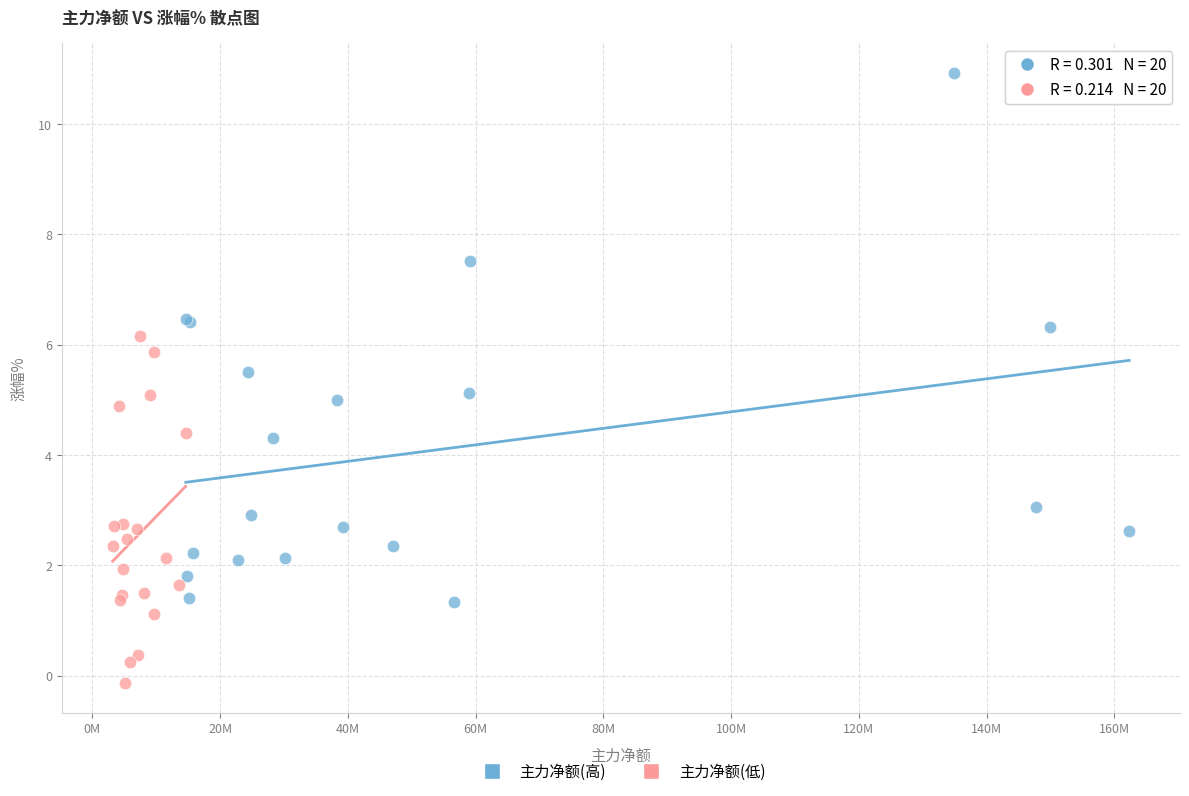

Which series contains the lowest Y value?

主力净额(低)